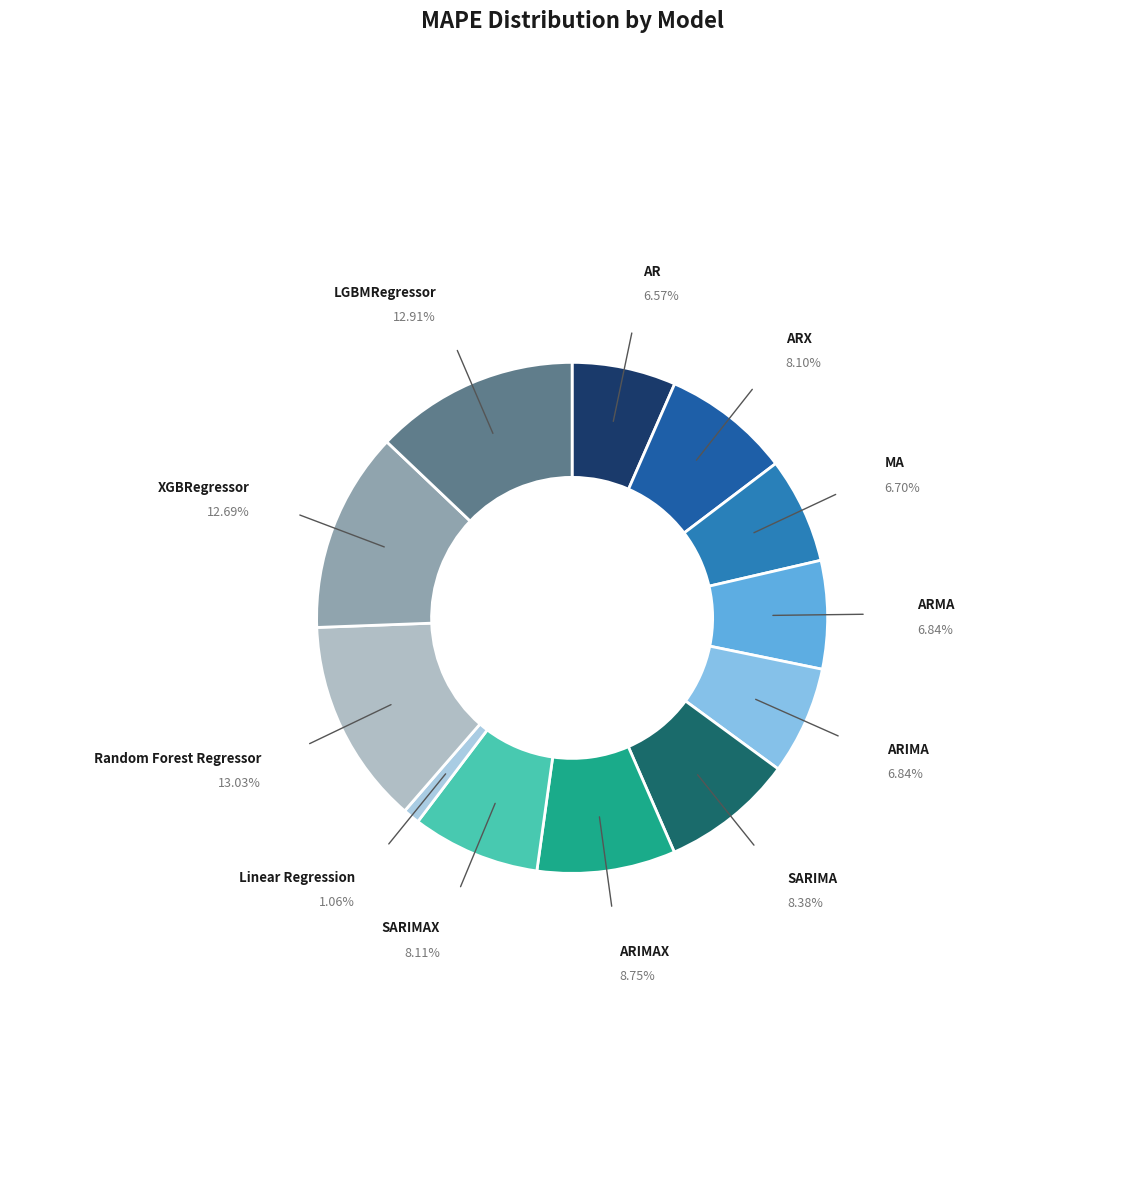

Which category has the smallest portion of the pie?

Linear Regression